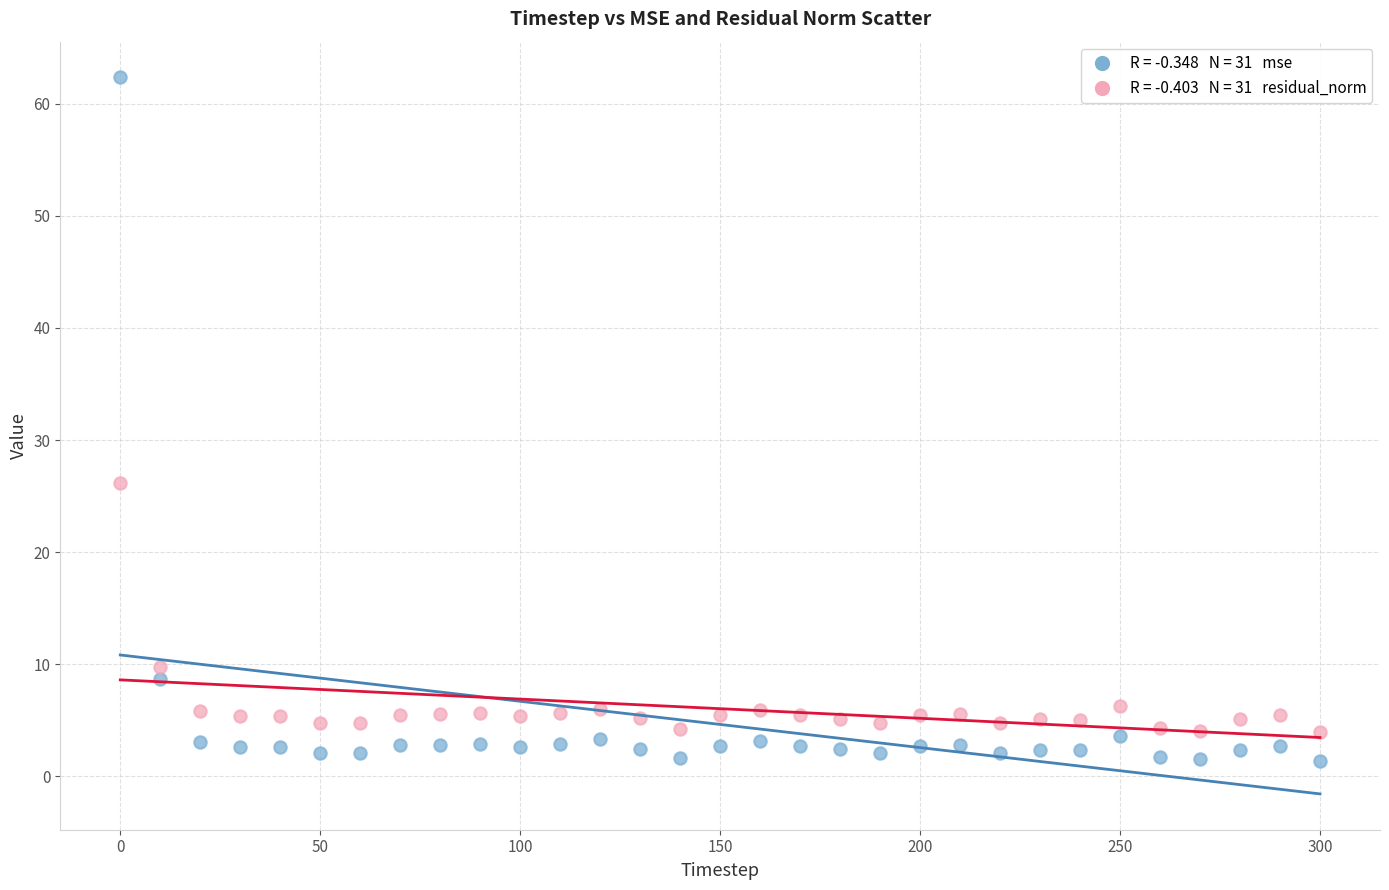

Across all data points, what is the range of X values (max minus min)?

300.0